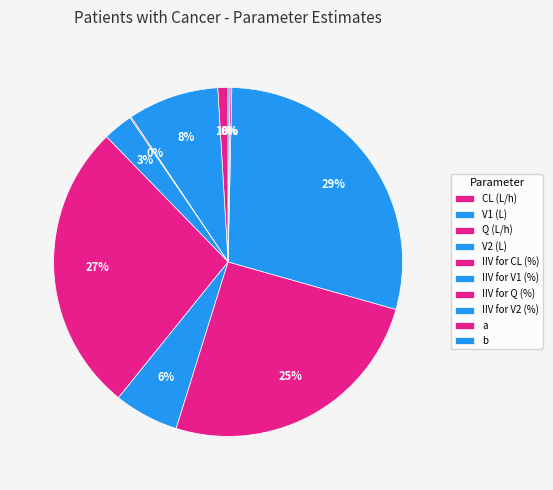

Does IIV for CL (%) account for over 50% of the chart?

No